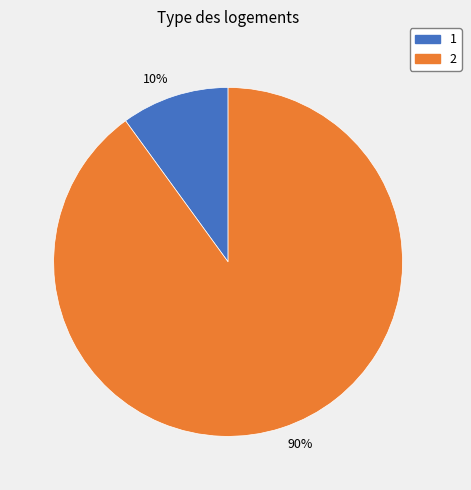

Which has a higher value, 90% or 10%?

90%